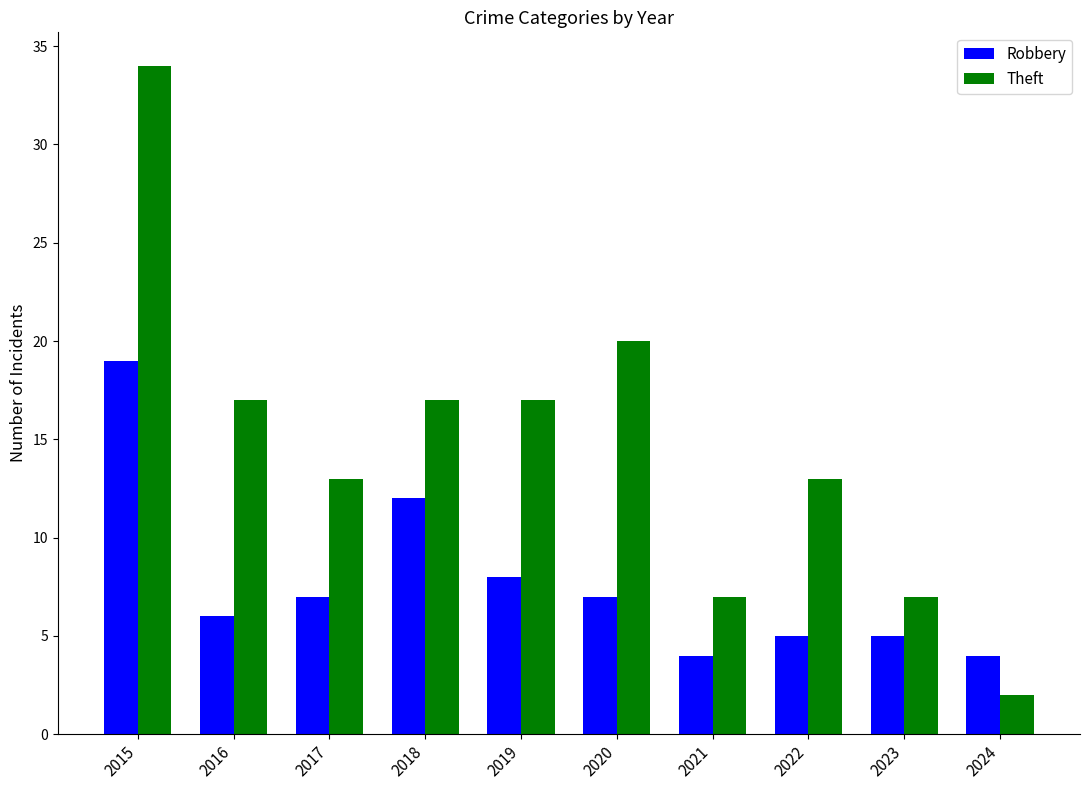

Is it true that Robbery equals 5 at 2022?

True